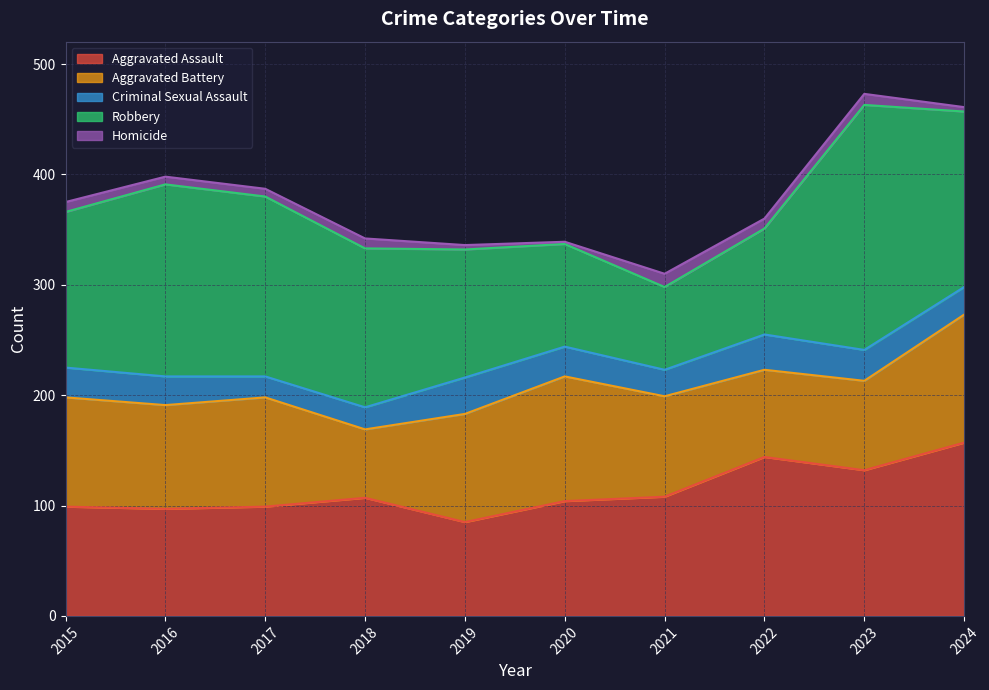

At which category does Criminal Sexual Assault reach its first local peak?

2019